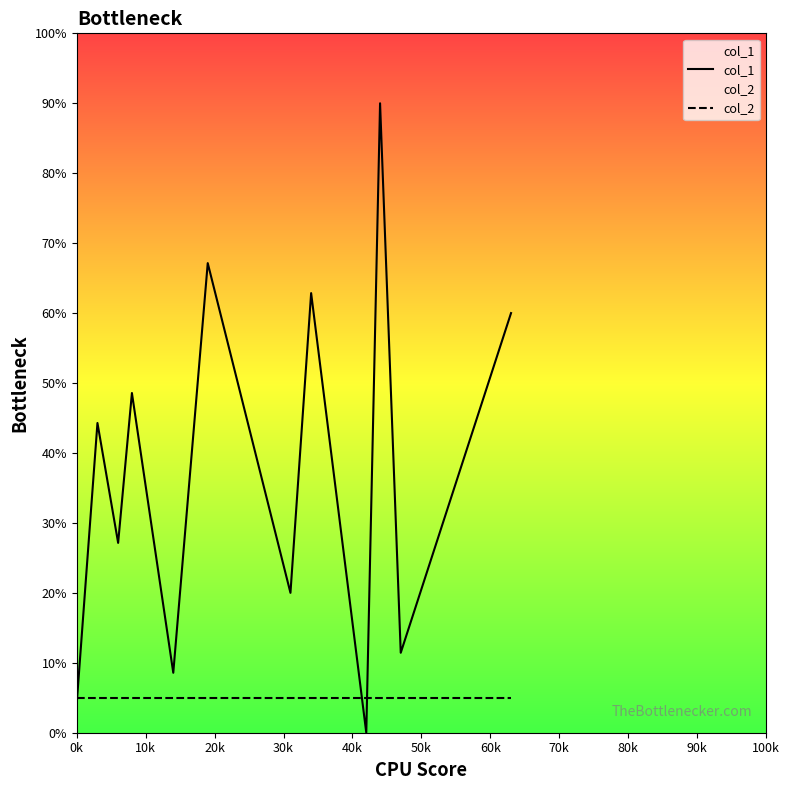

Reading left to right, transcribe all the data shown in this chart.

col_1: 4.3	44.3	27.1	48.6	8.6	67.1	20.0	62.9	0.0	90.0	11.4	60.0
col_2: 5.0	5.0	5.0	5.0	5.0	5.0	5.0	5.0	5.0	5.0	5.0	5.0